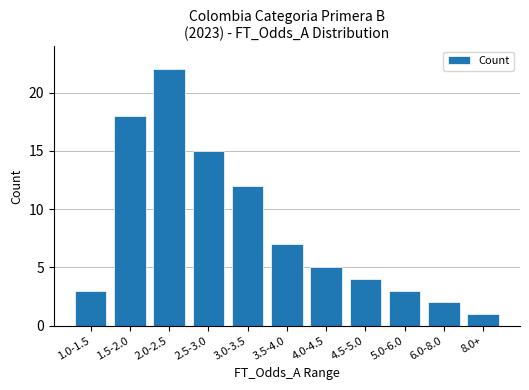

How many data points are less than 5?

5